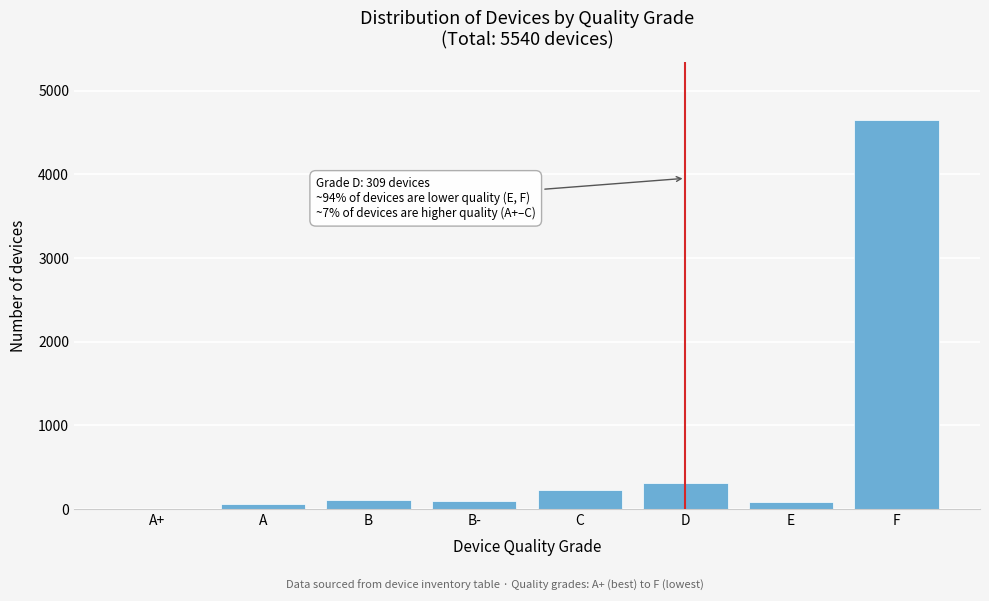

What is the approximate value at C?

227